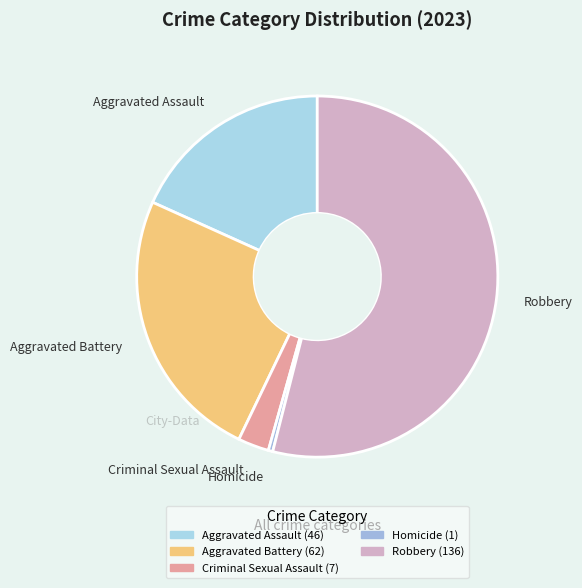

The Aggravated Battery slice represents 25% of the pie. True or false?

True